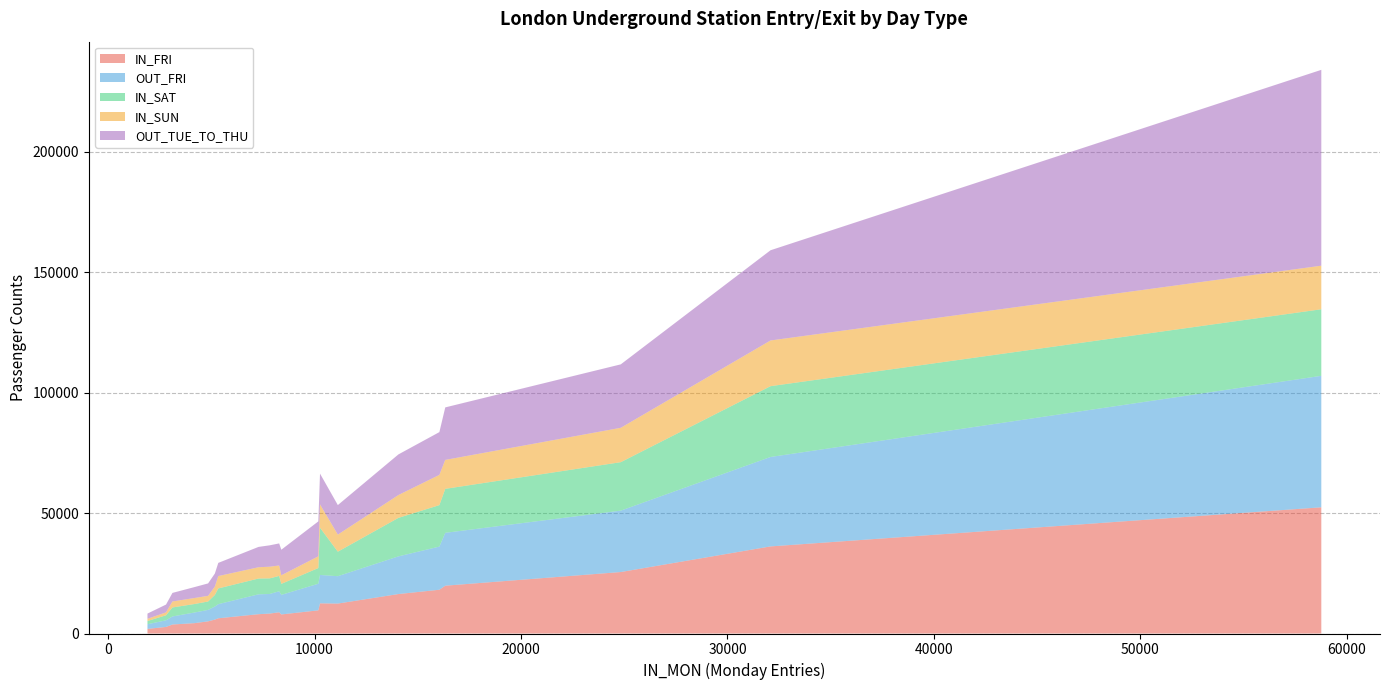

Reading right to left, extract all data points from this chart.

IN_FRI: Belsize Park=8262	Becontree=5046	Bayswater=6315	Battersea Power Station=12517	Barons Court=8812	Barkingside=1914	Barking=25508	Barbican=7908	Bank and Monument=52366	Balham LU=16374	Baker Street=36140	Arsenal=3740	Arnos Grove=5770	Archway=12423	Angel=19840	Amersham=2724	Alperton=4294	Aldgate East=18158	Aldgate=9612	Acton Town=8016
OUT_FRI: Belsize Park=8135	Becontree=4742	Bayswater=5863	Battersea Power Station=11775	Barons Court=8707	Barkingside=1932	Barking=25471	Barbican=8123	Bank and Monument=54557	Balham LU=15633	Baker Street=37109	Arsenal=3338	Arnos Grove=5417	Archway=11356	Angel=21935	Amersham=2748	Alperton=4413	Aldgate East=17903	Aldgate=11040	Acton Town=8245
IN_SAT: Belsize Park=6473	Becontree=3495	Bayswater=6523	Battersea Power Station=19599	Barons Court=6366	Barkingside=1330	Barking=20113	Barbican=4566	Bank and Monument=27620	Balham LU=15977	Baker Street=29380	Arsenal=3734	Arnos Grove=4808	Archway=10171	Angel=18253	Amersham=2093	Alperton=3532	Aldgate East=17203	Aldgate=6518	Acton Town=6552
IN_SUN: Belsize Park=4846	Becontree=2341	Bayswater=5129	Battersea Power Station=9656	Barons Court=4332	Barkingside=925	Barking=14261	Barbican=3558	Bank and Monument=18080	Balham LU=9477	Baker Street=18964	Arsenal=2482	Arnos Grove=3488	Archway=7087	Angel=12006	Amersham=1209	Alperton=2487	Aldgate East=12549	Aldgate=4860	Acton Town=4684
OUT_TUE_TO_THU: Belsize Park=8871	Becontree=5163	Bayswater=5475	Battersea Power Station=12800	Barons Court=9161	Barkingside=2168	Barking=26327	Barbican=10611	Bank and Monument=81267	Balham LU=16854	Baker Street=37438	Arsenal=3553	Arnos Grove=5400	Archway=12259	Angel=21791	Amersham=3237	Alperton=4539	Aldgate East=17758	Aldgate=14494	Acton Town=8438